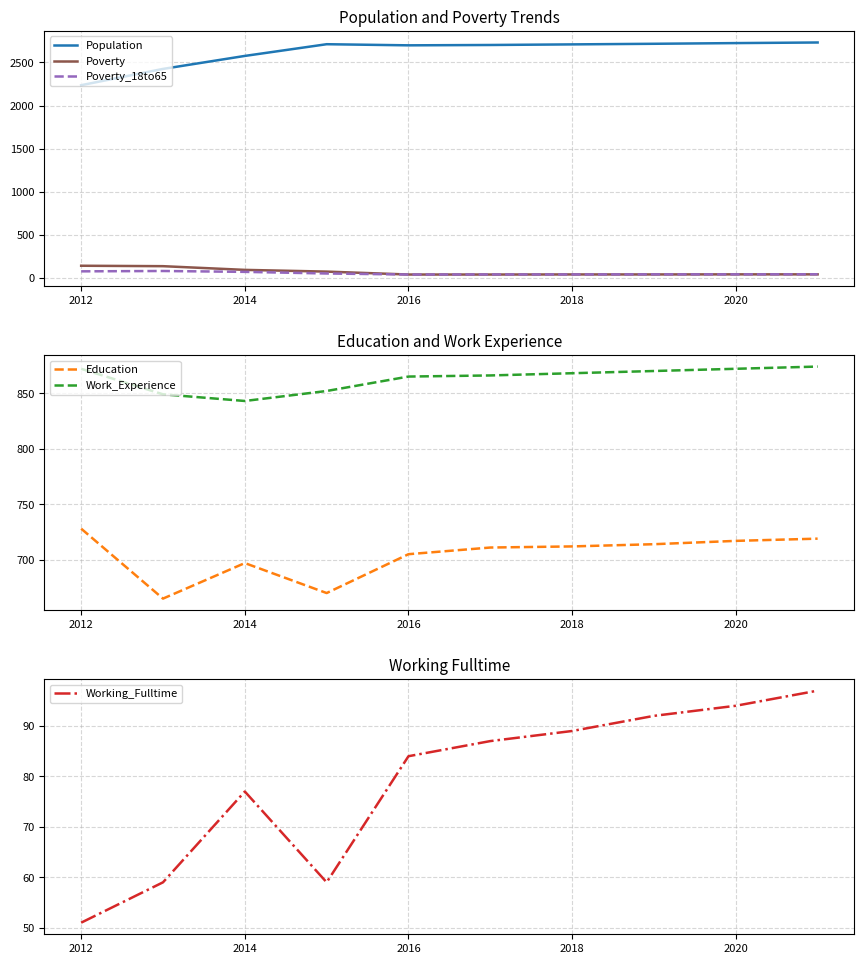

True or false: Poverty has more than 2 interior local peaks.

False